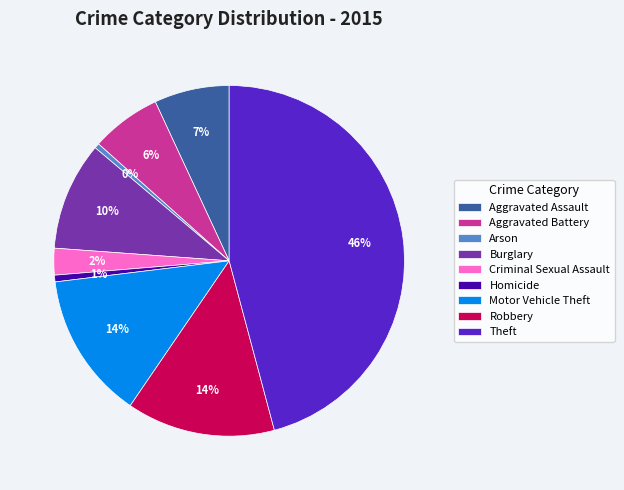

To the nearest percent, what portion does Robbery represent?

14%